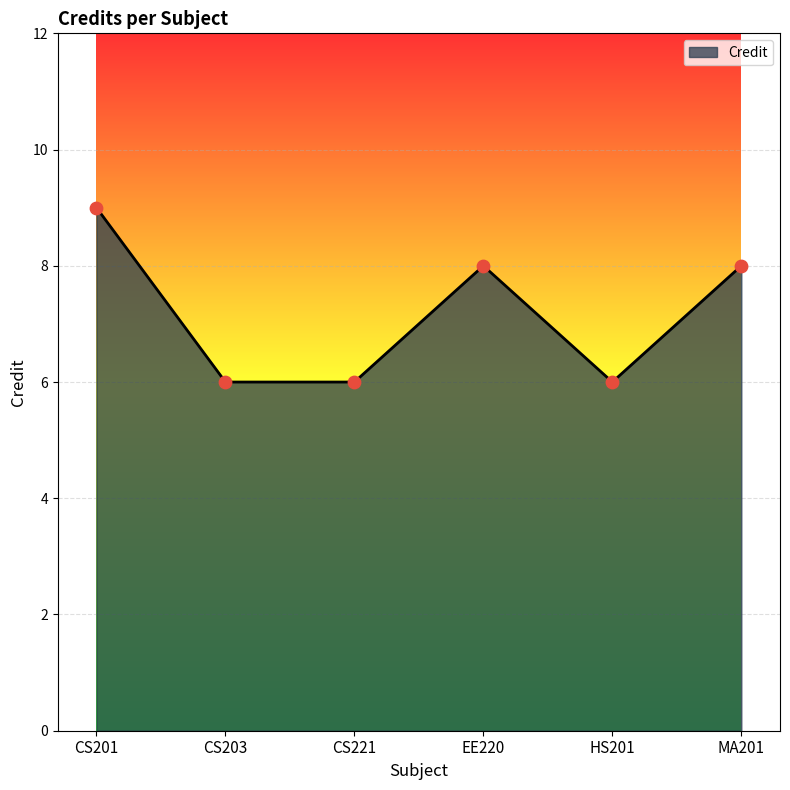

Approximately how many times larger is the value at EE220 compared to HS201?

1.3